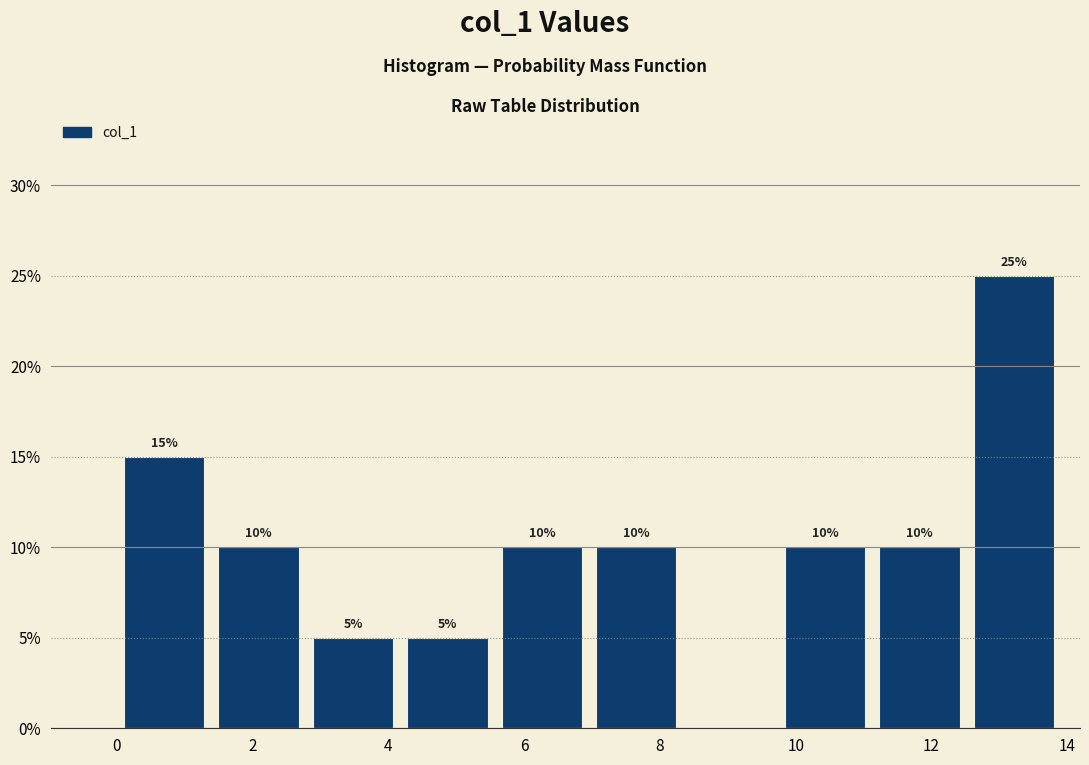

Over which range of the x-axis is the bar tallest?

12.6 to 14.0